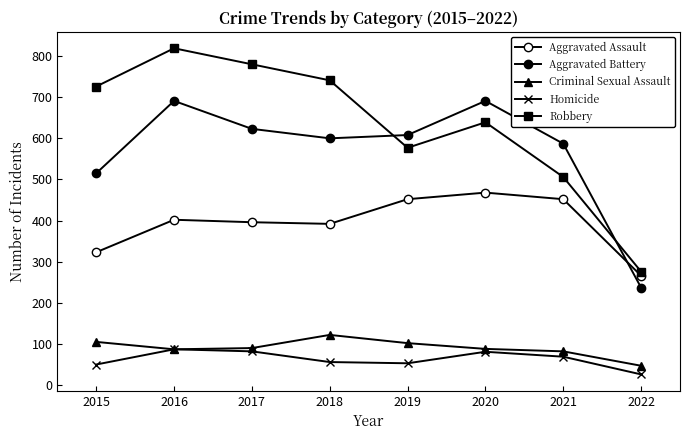

At which label is Criminal Sexual Assault closest to 84?

2021